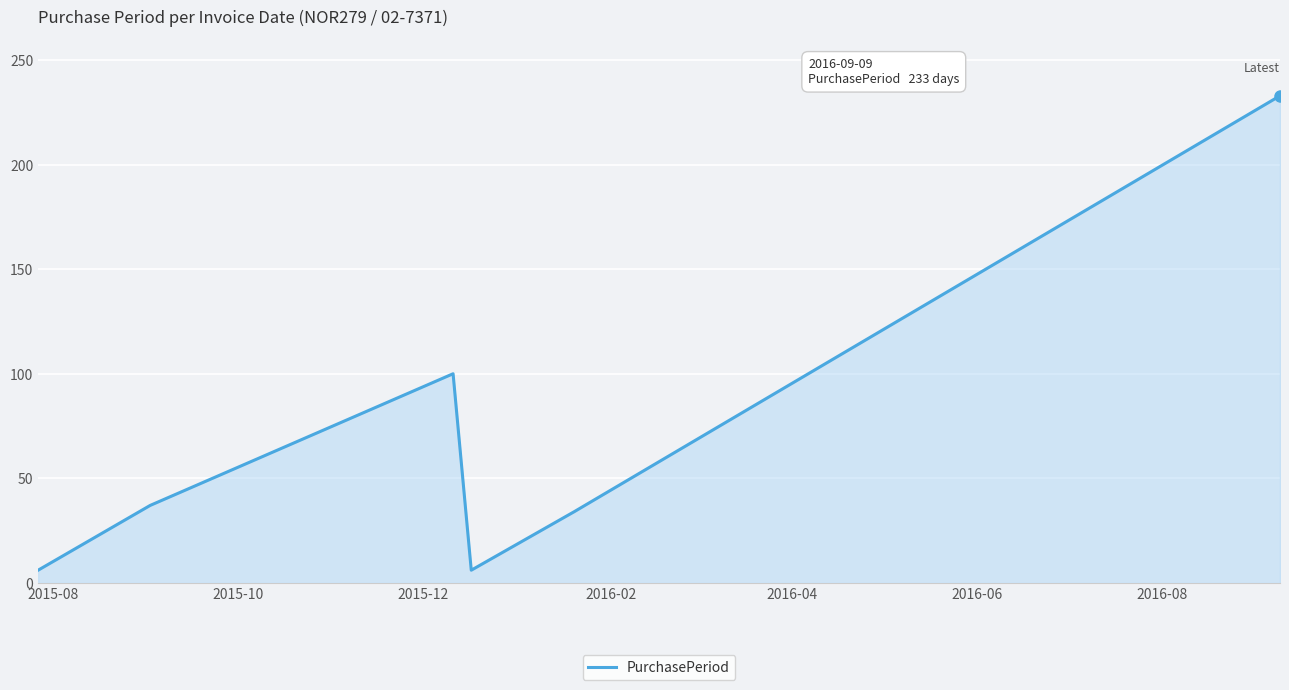

How many interior local valleys (lower than both neighbors) does the data have?

1